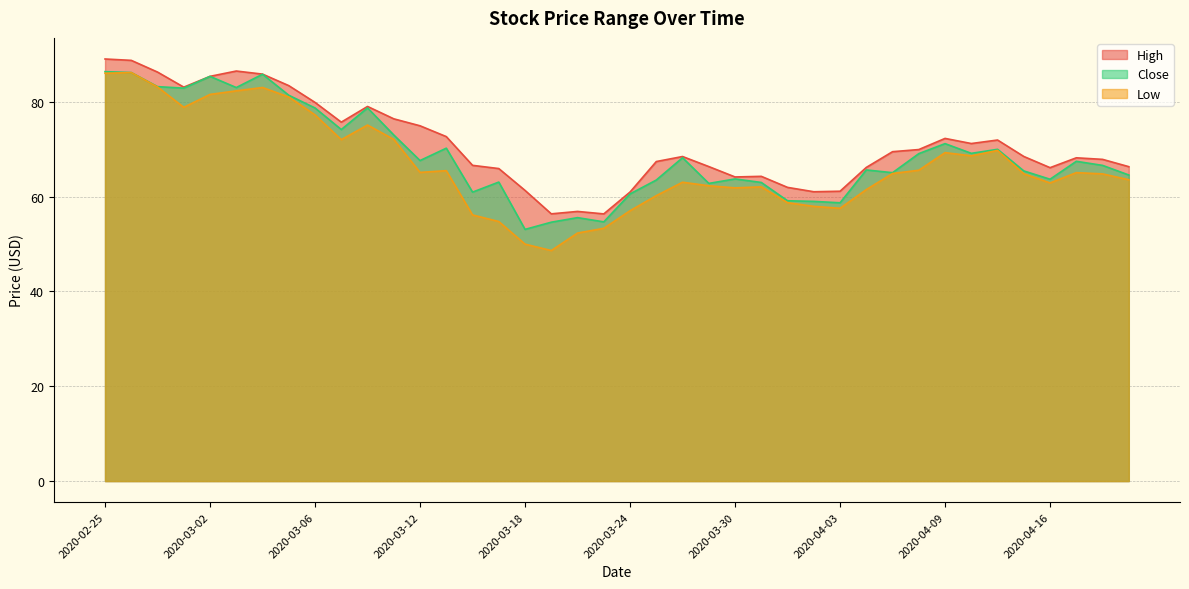

True or false: Close and High cross at least once.

False